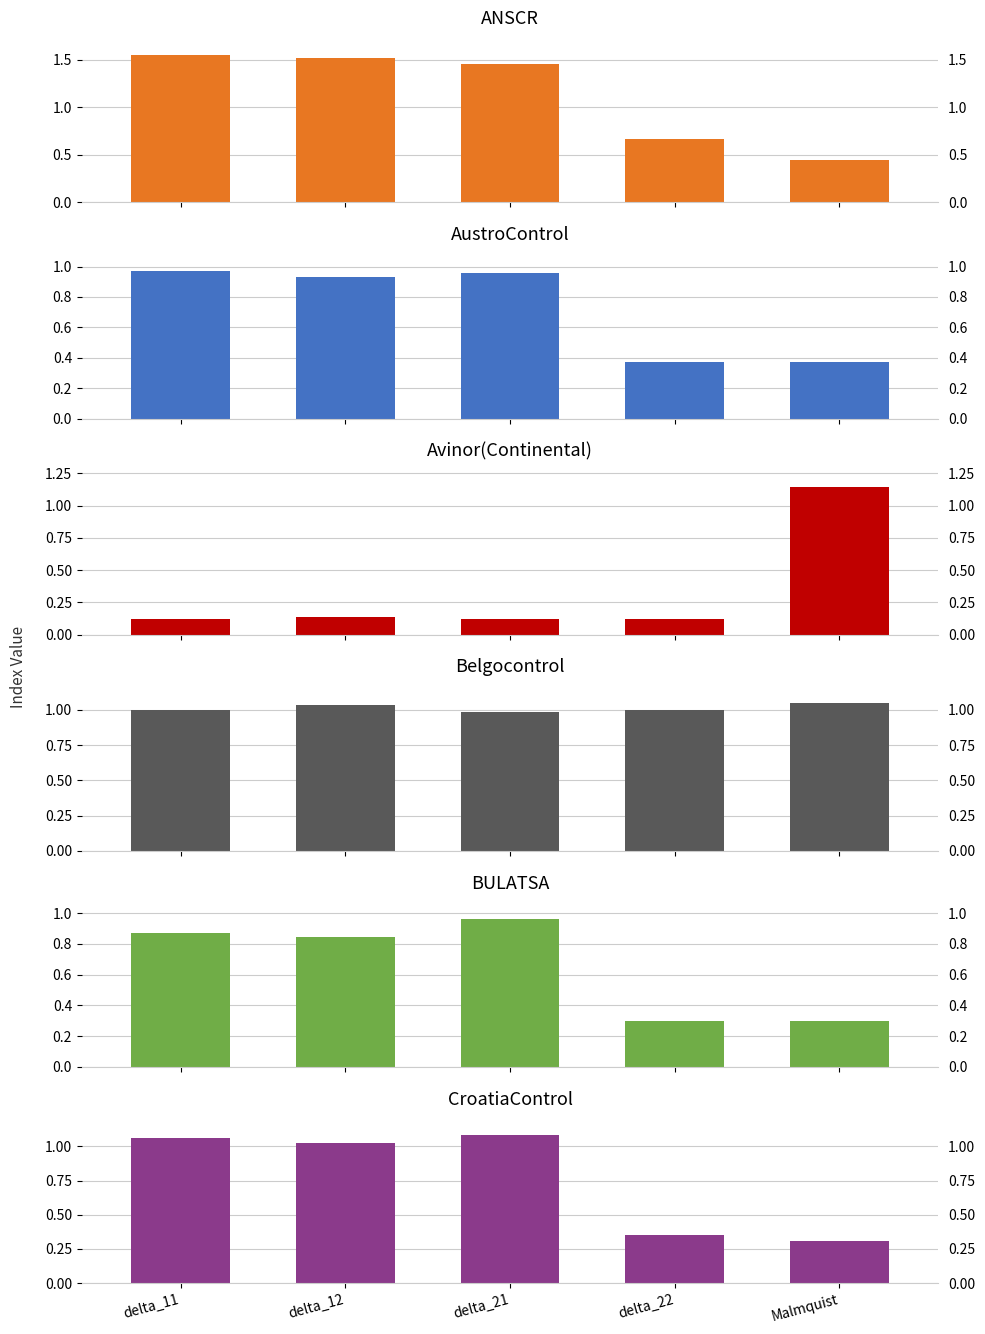

Where does the Belgocontrol series first go above 1?

delta_12